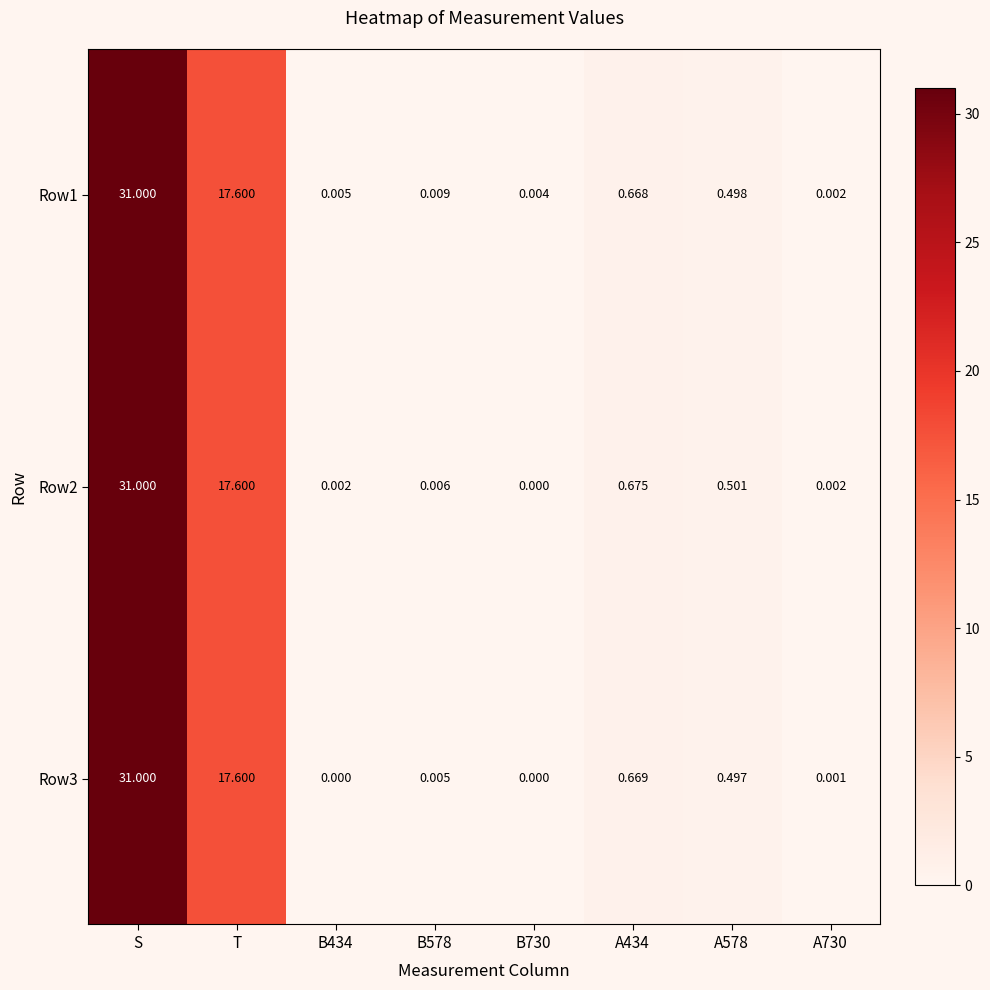

Which category has the highest value in the Row2 series?

S